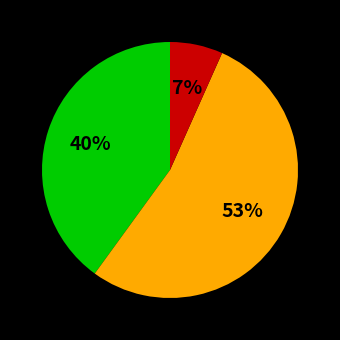

To the nearest percent, what is the average slice percentage?

33%